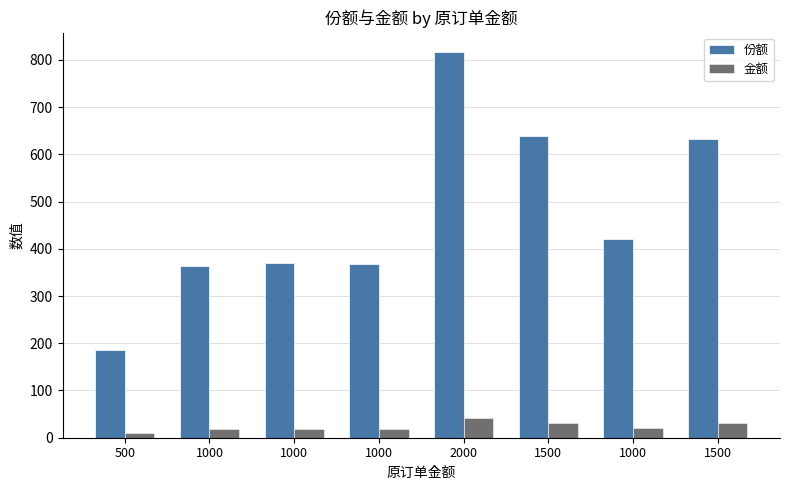

What is the sum of the 金额 values at 2000 and 500?

50.1